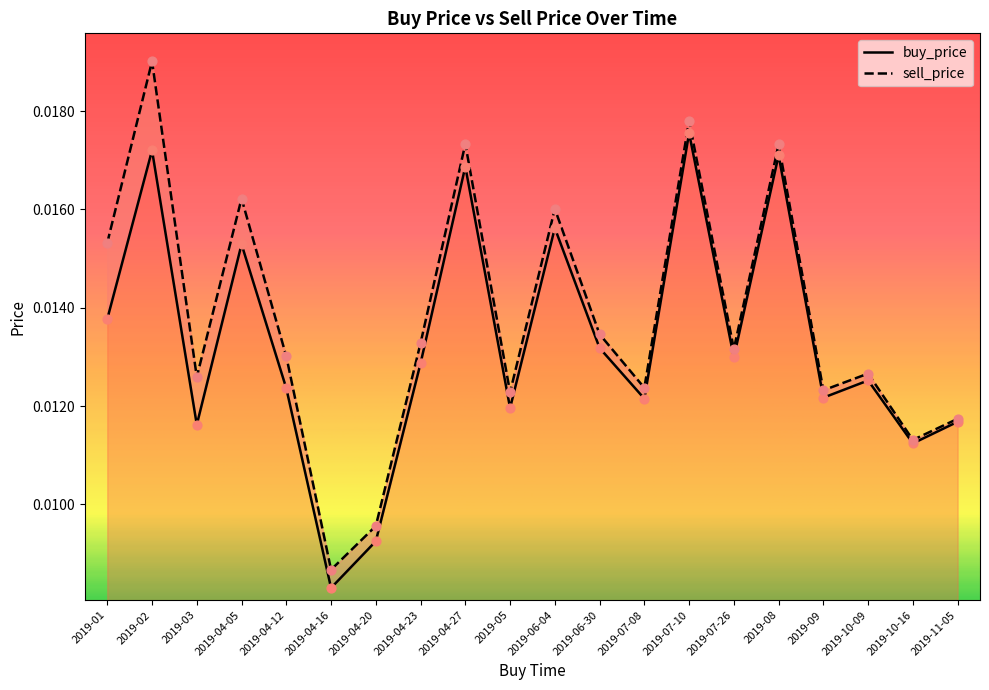

Which series has the largest total across all categories?

sell_price